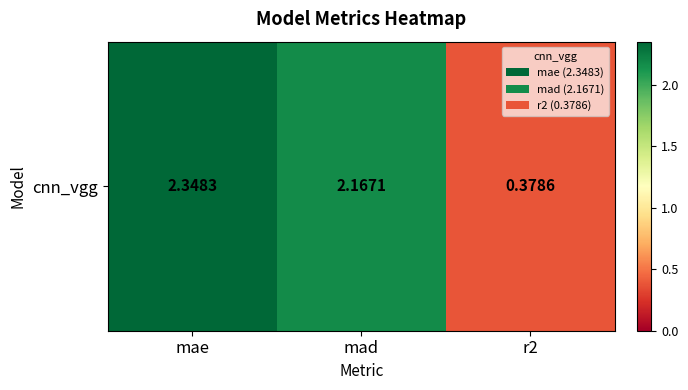

Reading right to left, transcribe all the data shown in this chart.

0.4	2.2	2.3